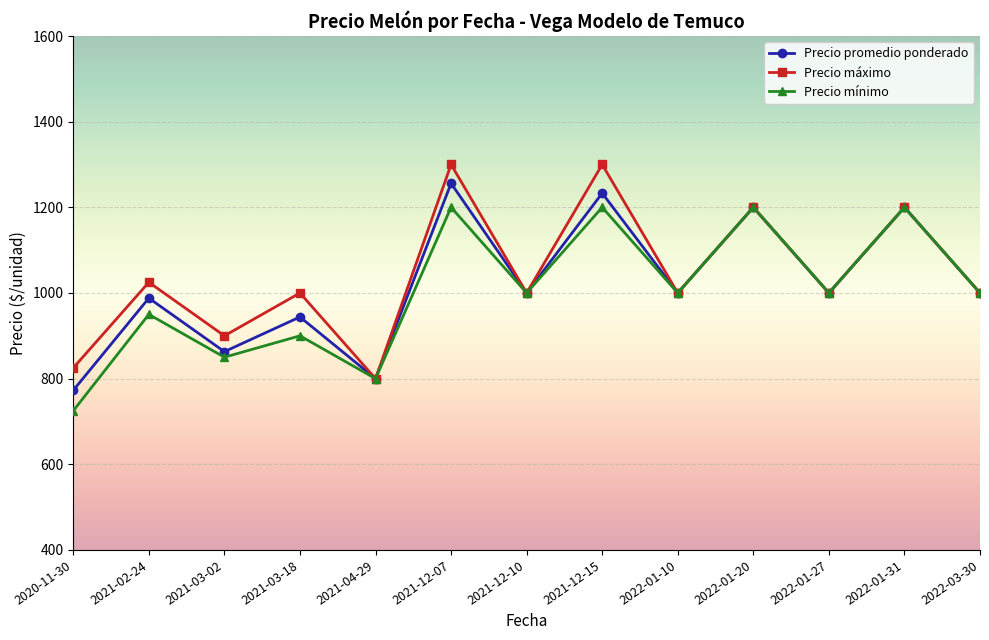

What is the value of the Precio máximo point at the 2nd from the left?

1025.0